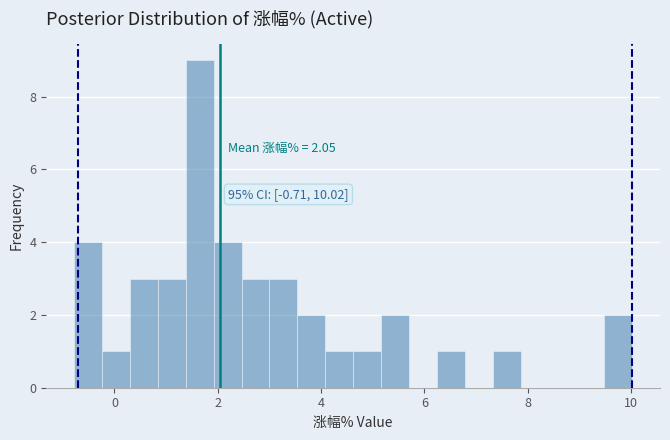

Read against the x-axis, roughly where is the centre of the tallest bar?

1.6